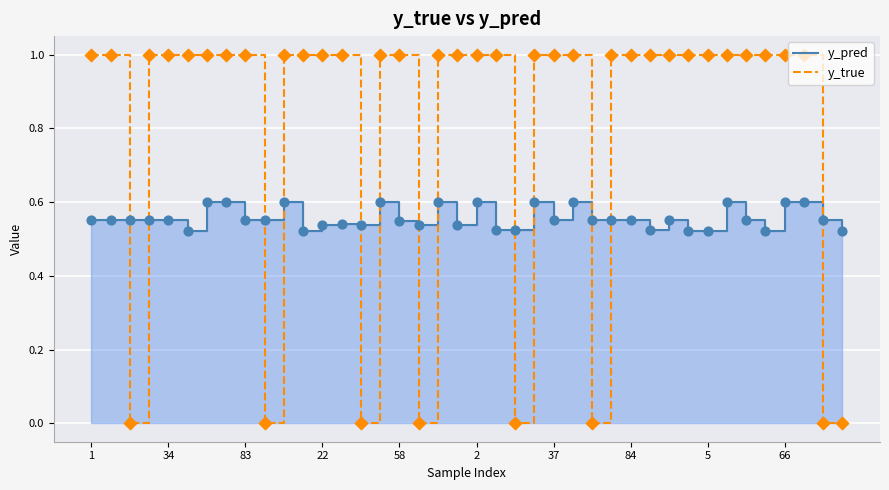

Which series contains the lowest Y value?

y_true